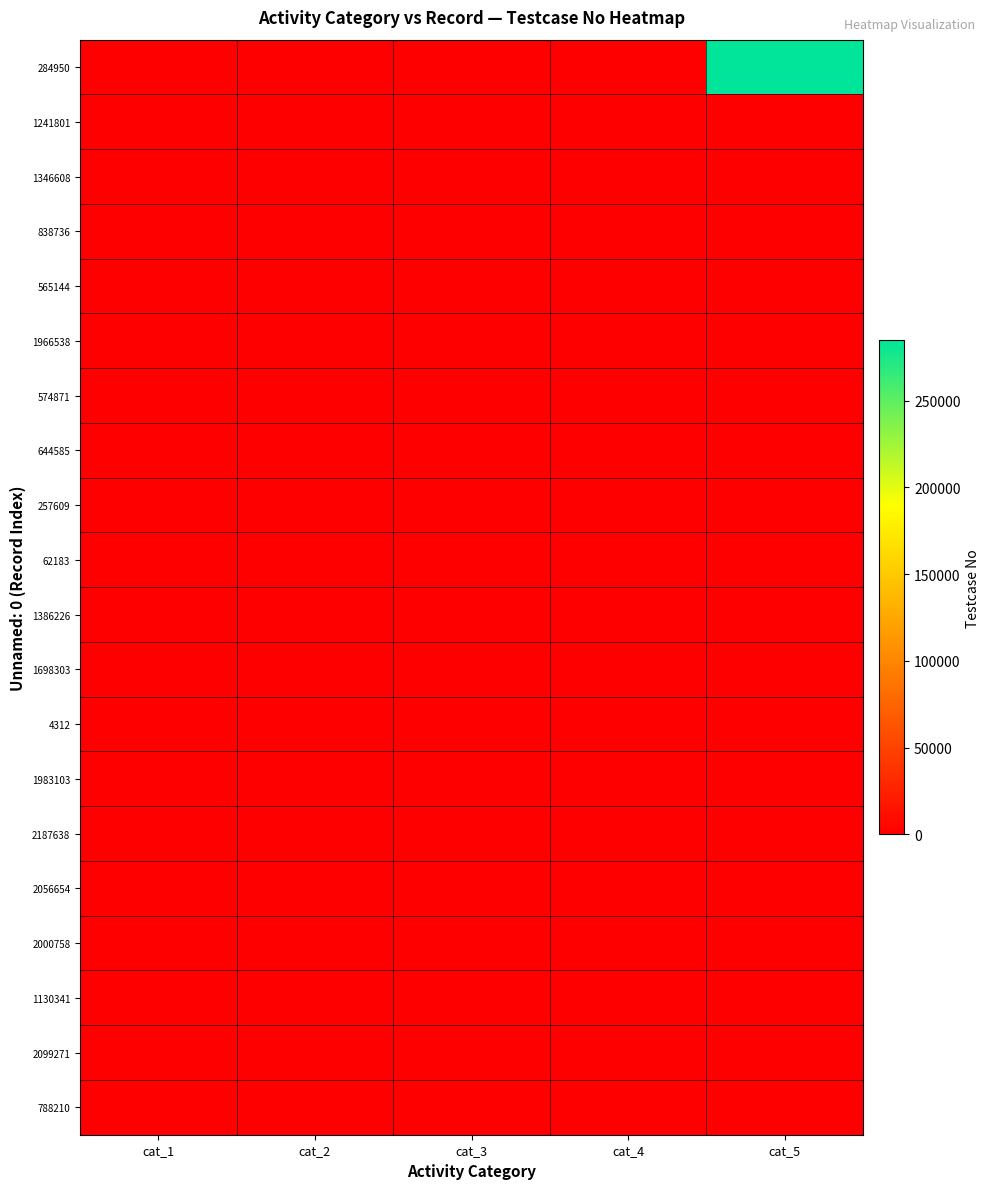

Reading left to right, what are all the values shown in this chart?

284950: cat_1=0	cat_2=0	cat_3=0	cat_4=0	cat_5=284951
1241801: cat_1=0	cat_2=0	cat_3=88	cat_4=0	cat_5=0
1346608: cat_1=0	cat_2=82	cat_3=0	cat_4=0	cat_5=0
838736: cat_1=0	cat_2=82	cat_3=0	cat_4=0	cat_5=0
565144: cat_1=0	cat_2=0	cat_3=0	cat_4=0	cat_5=38
1966538: cat_1=0	cat_2=0	cat_3=0	cat_4=0	cat_5=87
574871: cat_1=0	cat_2=98	cat_3=0	cat_4=0	cat_5=0
644585: cat_1=5	cat_2=0	cat_3=0	cat_4=0	cat_5=0
257609: cat_1=0	cat_2=98	cat_3=0	cat_4=0	cat_5=0
62183: cat_1=0	cat_2=0	cat_3=0	cat_4=0	cat_5=0
1386226: cat_1=0	cat_2=0	cat_3=0	cat_4=0	cat_5=0
1698303: cat_1=0	cat_2=0	cat_3=0	cat_4=0	cat_5=46
4312: cat_1=0	cat_2=0	cat_3=0	cat_4=0	cat_5=96
1983103: cat_1=0	cat_2=74	cat_3=0	cat_4=0	cat_5=0
2187638: cat_1=0	cat_2=0	cat_3=58	cat_4=0	cat_5=0
2056654: cat_1=98	cat_2=0	cat_3=0	cat_4=0	cat_5=0
2000758: cat_1=0	cat_2=68	cat_3=0	cat_4=0	cat_5=0
1130341: cat_1=0	cat_2=0	cat_3=8	cat_4=0	cat_5=0
2099271: cat_1=0	cat_2=79	cat_3=0	cat_4=0	cat_5=0
788210: cat_1=0	cat_2=0	cat_3=0	cat_4=0	cat_5=0